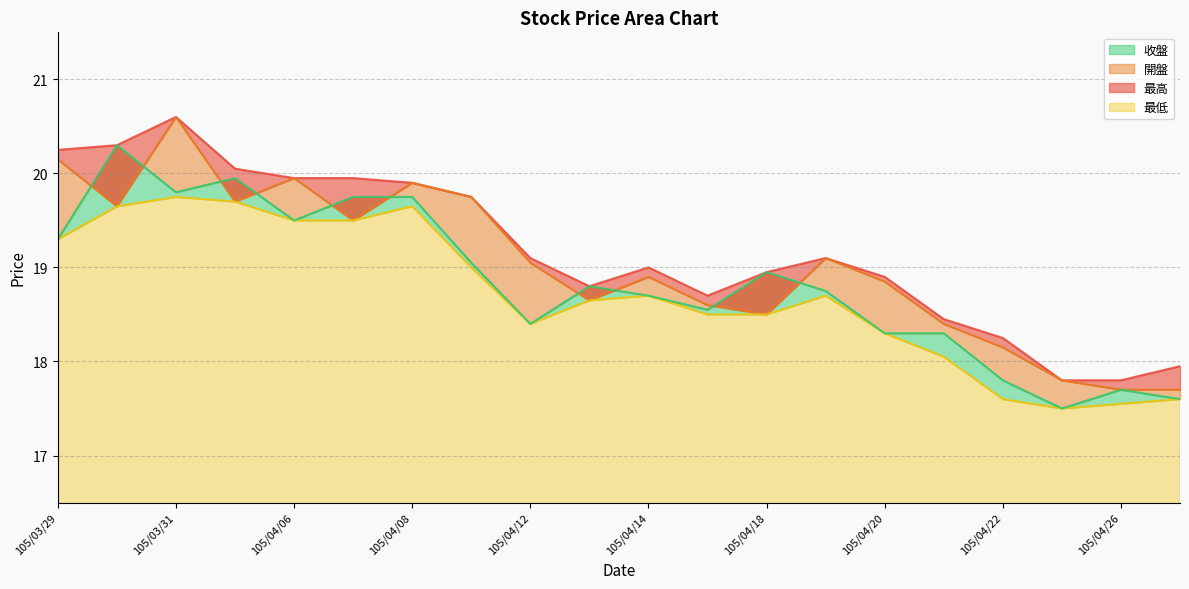

At which category is the sum across all series the highest?

105/03/31